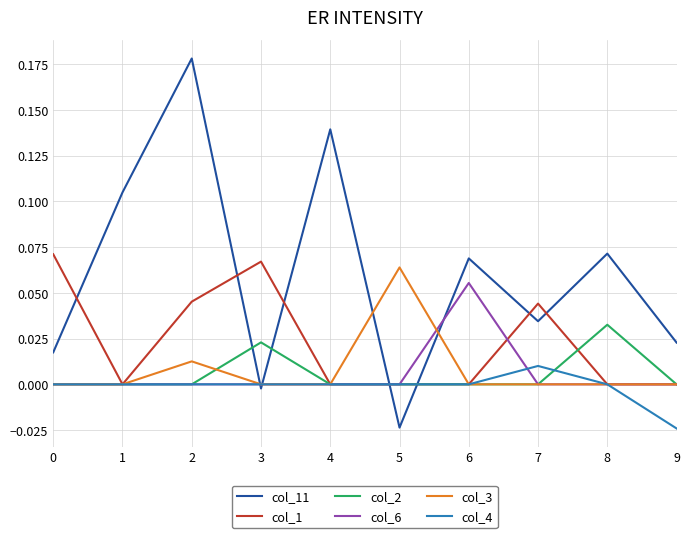

Which series has the largest total across all categories?

col_11